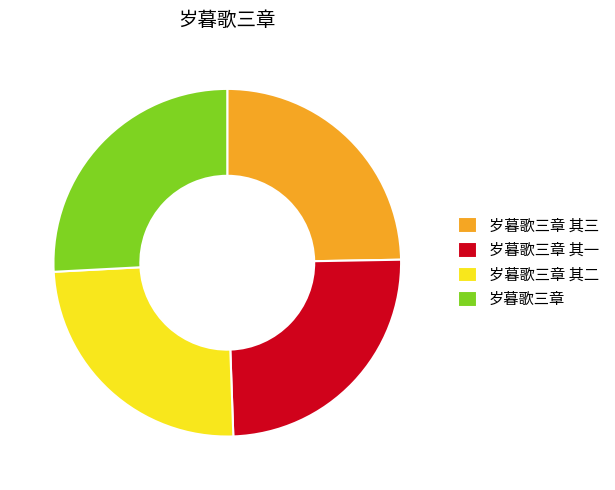

Is 岁暮歌三章 其三 the majority of the pie?

No